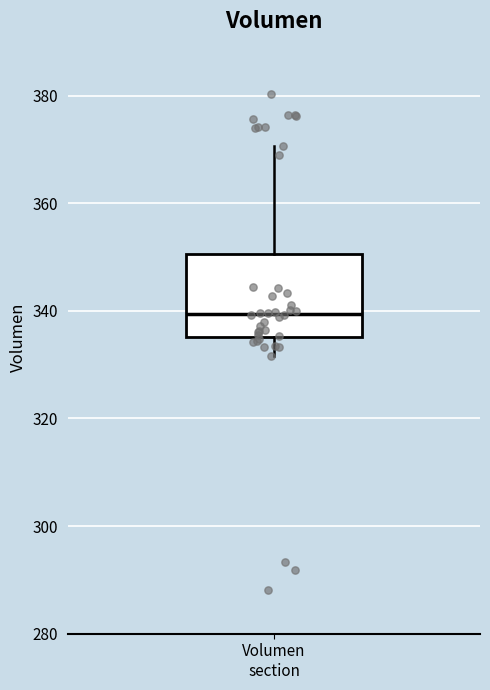

Where is the upper edge of the box for Volumen section on the y-axis? The values are not printed on the chart, so give them approximately, as read against the axis.

350